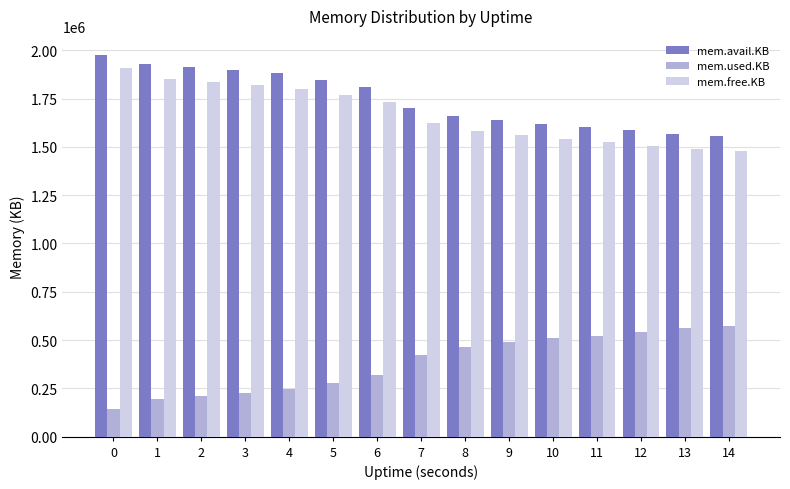

What is the difference between the second highest and minimum values in the mem.used.KB series?

417644